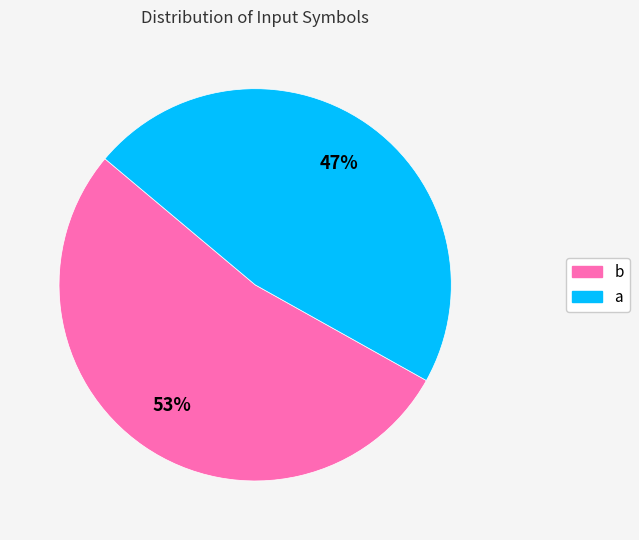

The a slice represents 57% of the pie. True or false?

False